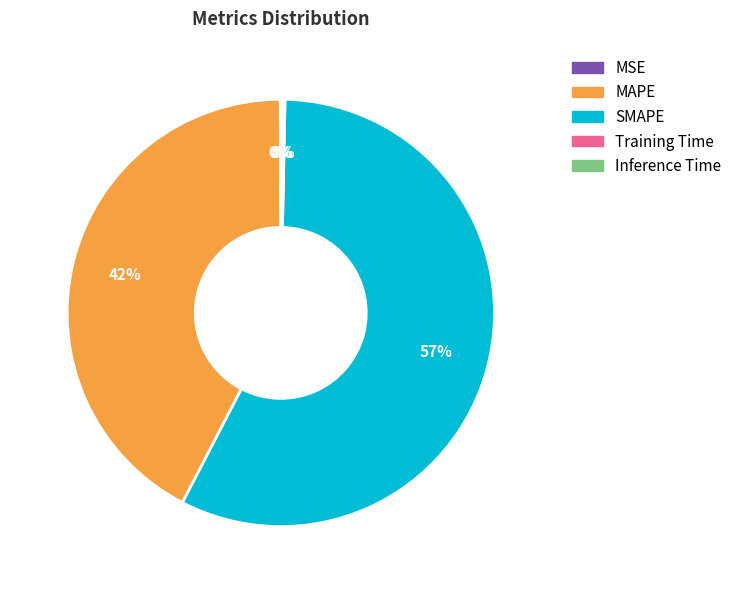

Between SMAPE and MAPE, which is larger?

SMAPE